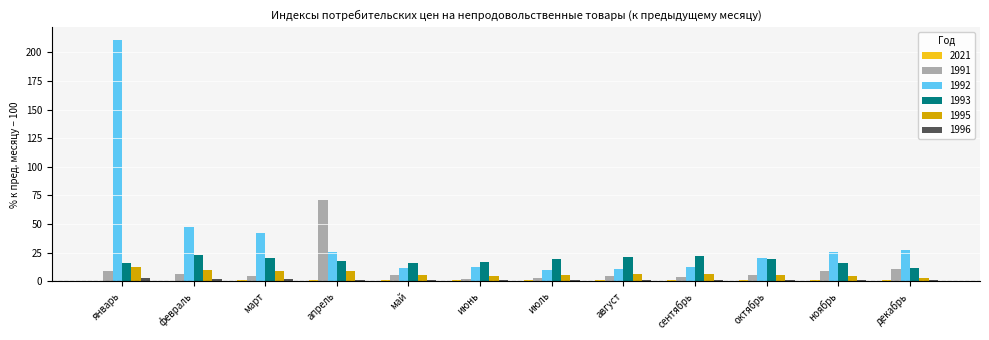

What is the maximum value for 1992?

211.1